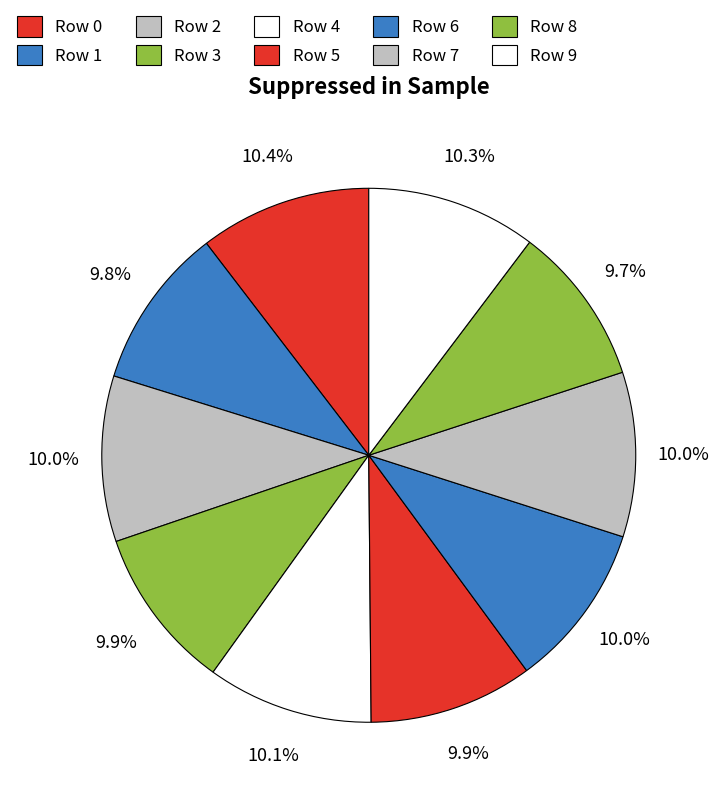

Is it true that Row 9 is 1% of the pie?

False